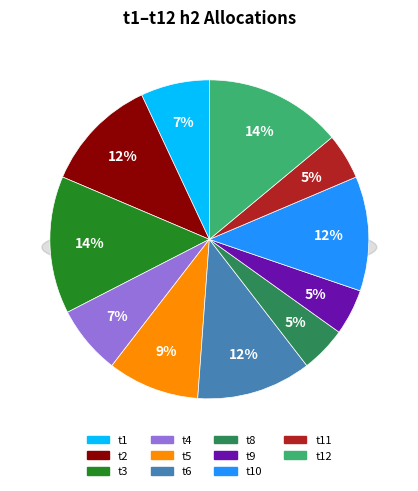

What is the largest slice in the pie chart?

t3